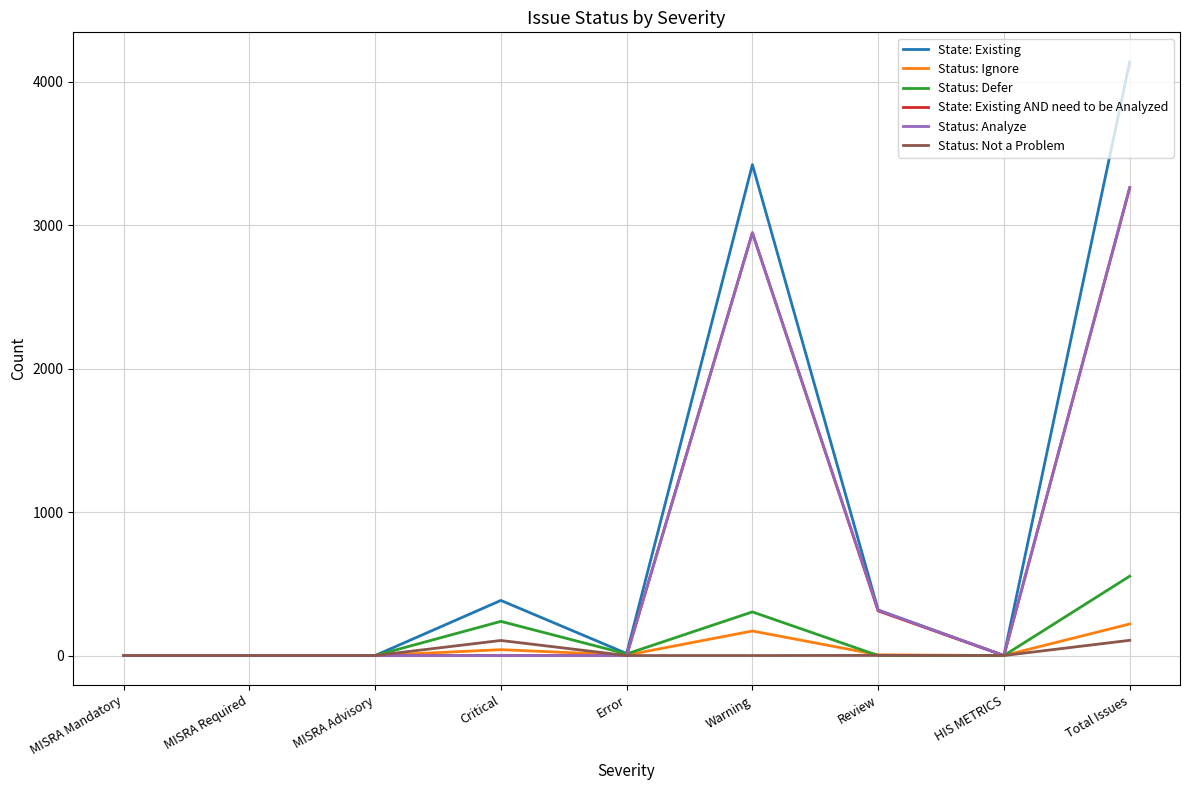

At how many categories does at least one series exceed 1797?

2